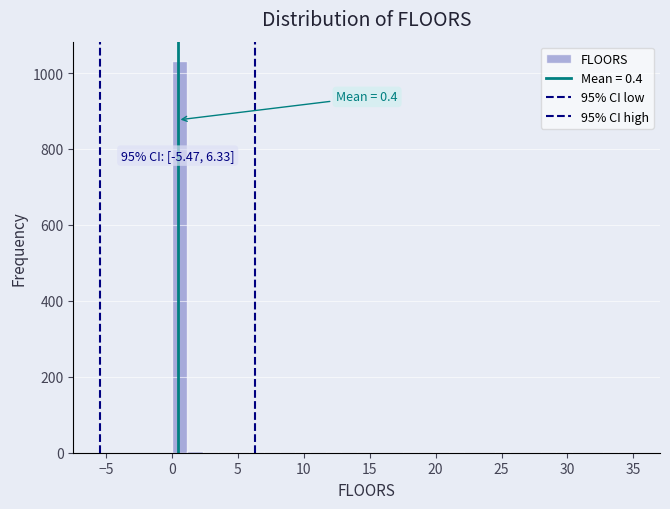

Read against the x-axis, roughly where is the centre of the tallest bar?

0.5